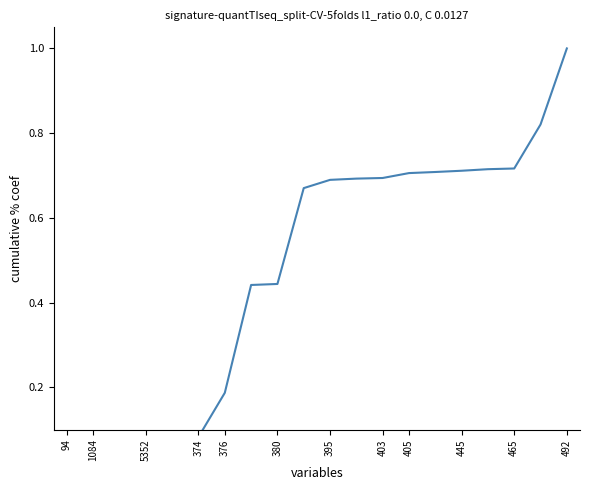

Which category has the lowest value across all series?

94